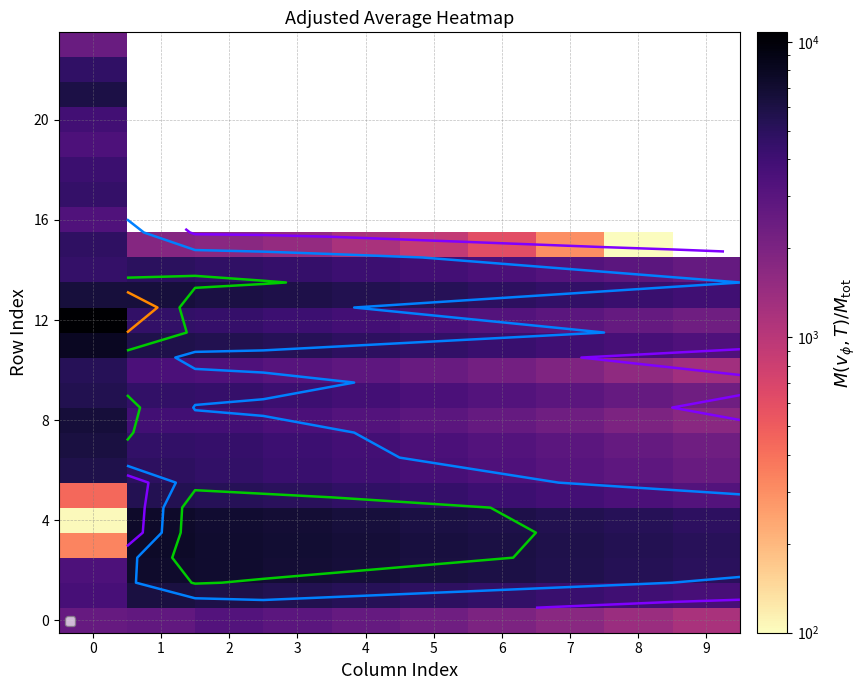

How many series are shown in this chart?

24